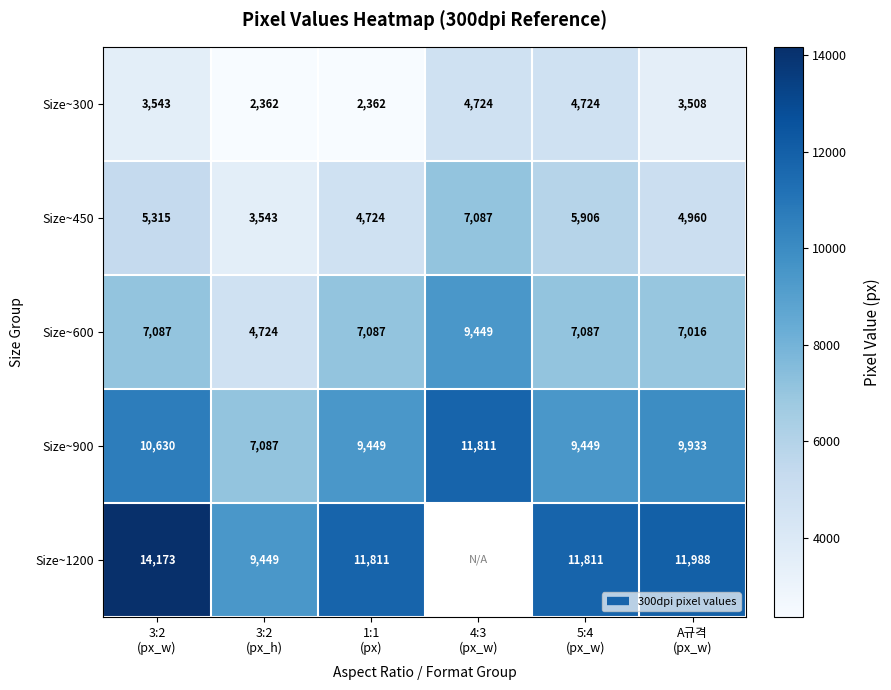

What is the sum of the Size~450 values at 4:3 (px_w) and 5:4 (px_w)?

12993.0